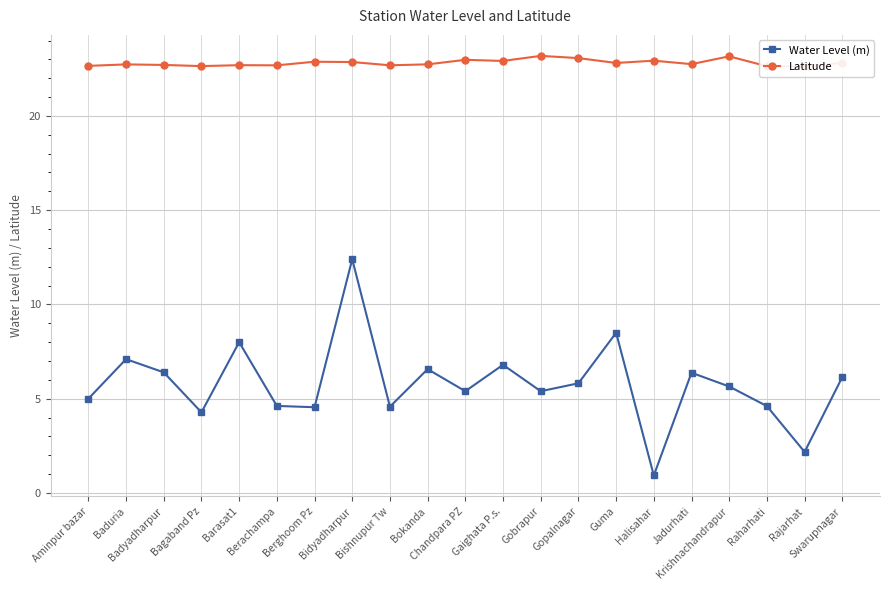

What is the sum of the Latitude values at Berghoom Pz and Gaighata P.s.?

45.8